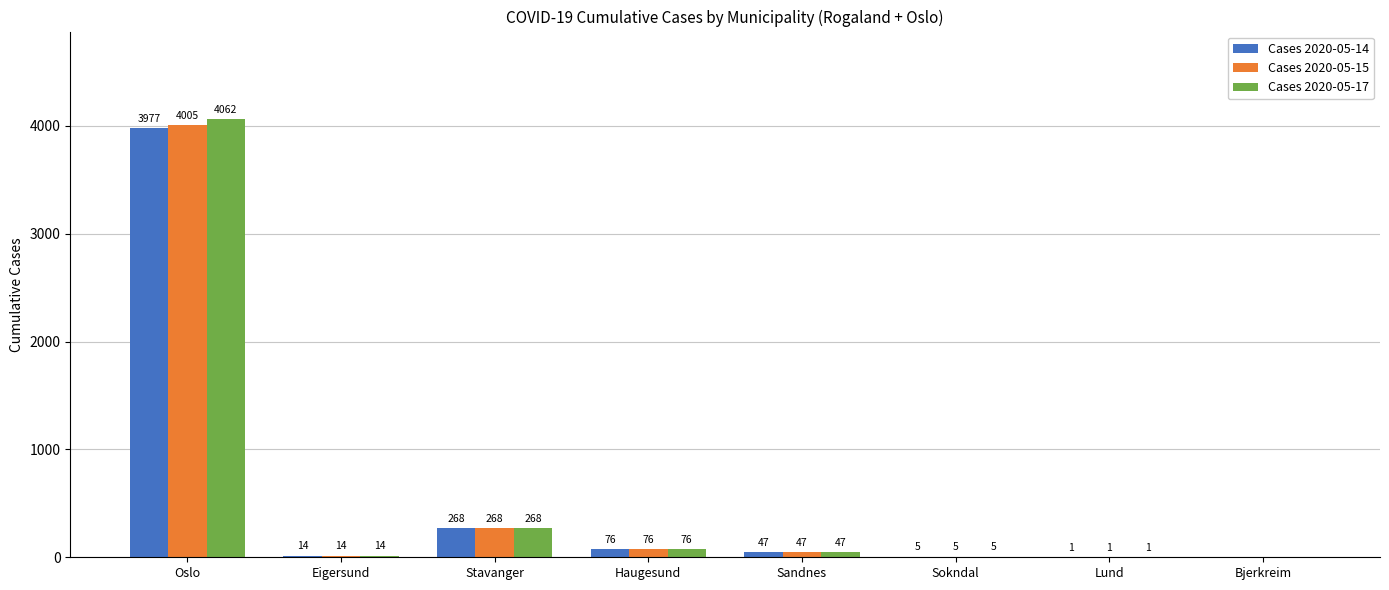

Are the bars grouped side by side (vs. stacked)?

Yes